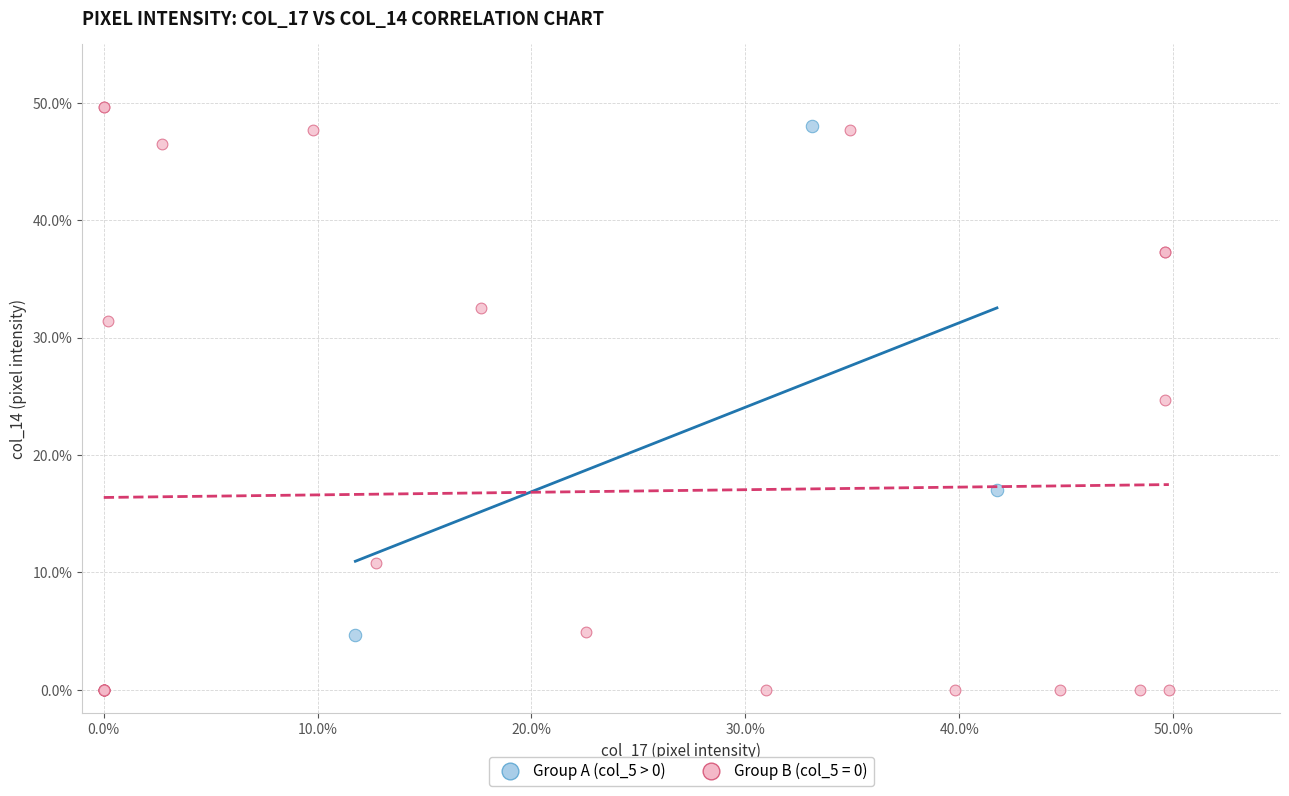

Which series reaches the minimum Y coordinate?

Group B (col_5 = 0)